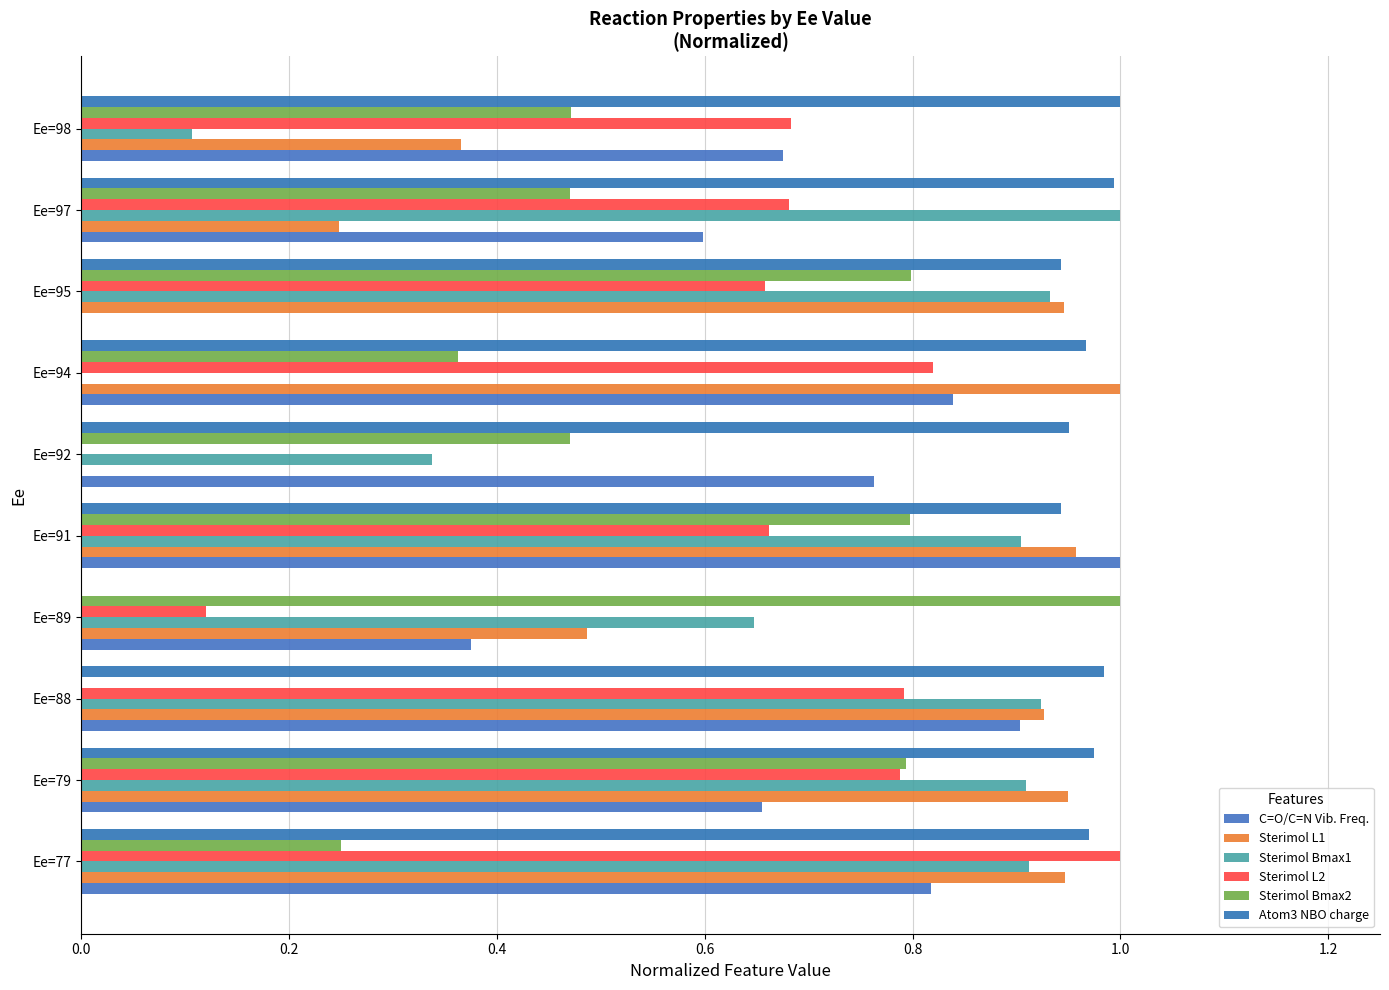

What is the sum of all Sterimol L1 values?

6.8